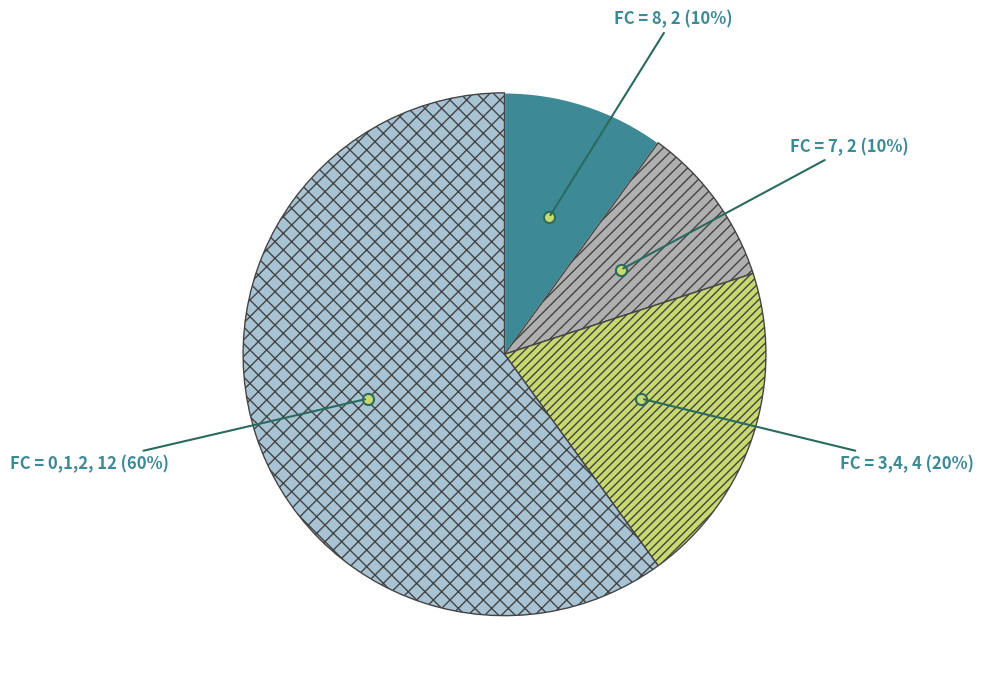

How many segments does this pie chart have?

4